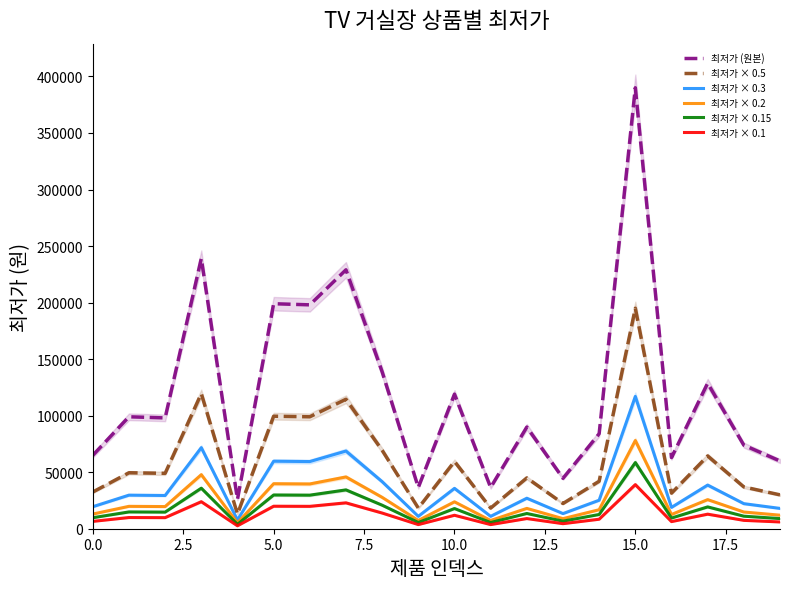

How many interior local peaks does the 최저가 × 0.3 series have?

8